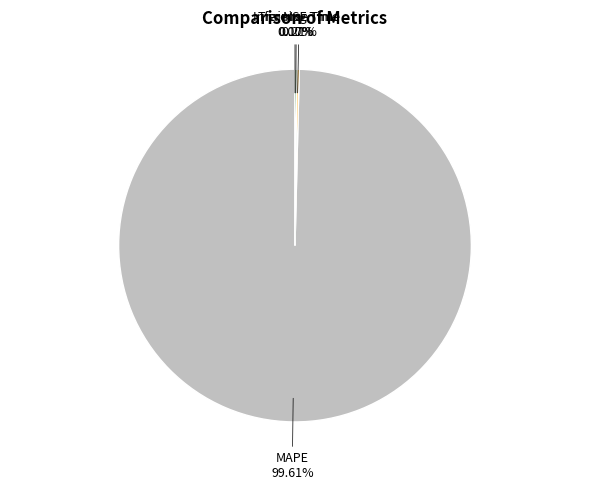

Does MAPE represent more than half of the total?

Yes